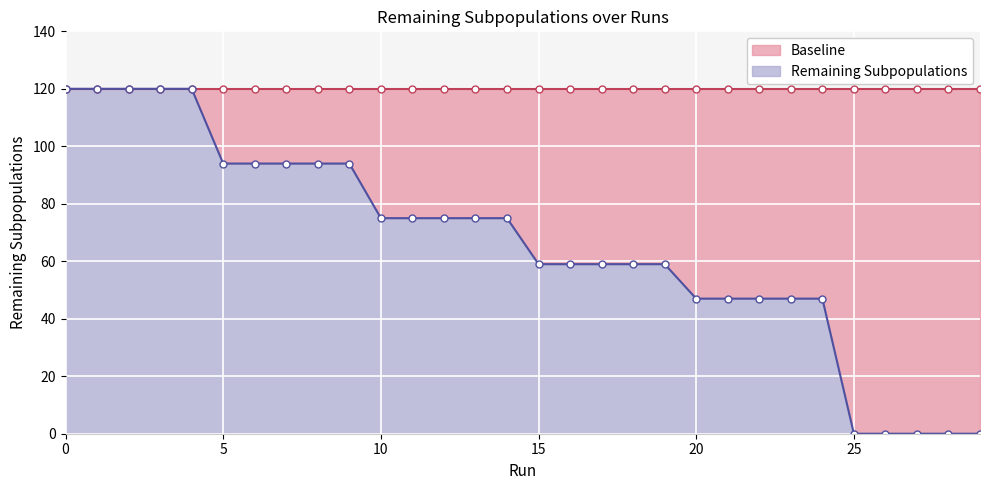

Reading left to right, transcribe all the data shown in this chart.

120	120	120	120	120	94	94	94	94	94	75	75	75	75	75	59	59	59	59	59	47	47	47	47	47	0	0	0	0	0